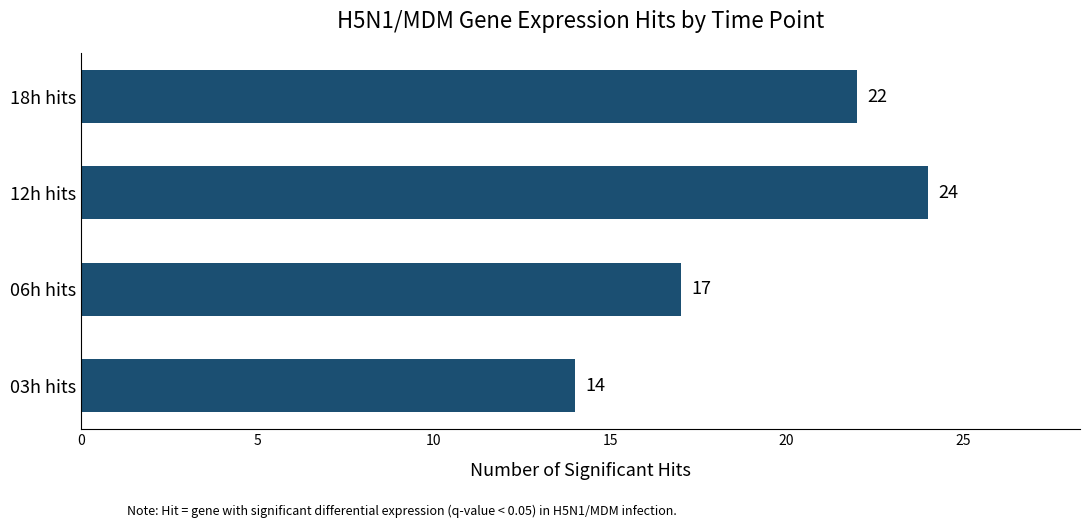

How many bars are there in total?

4